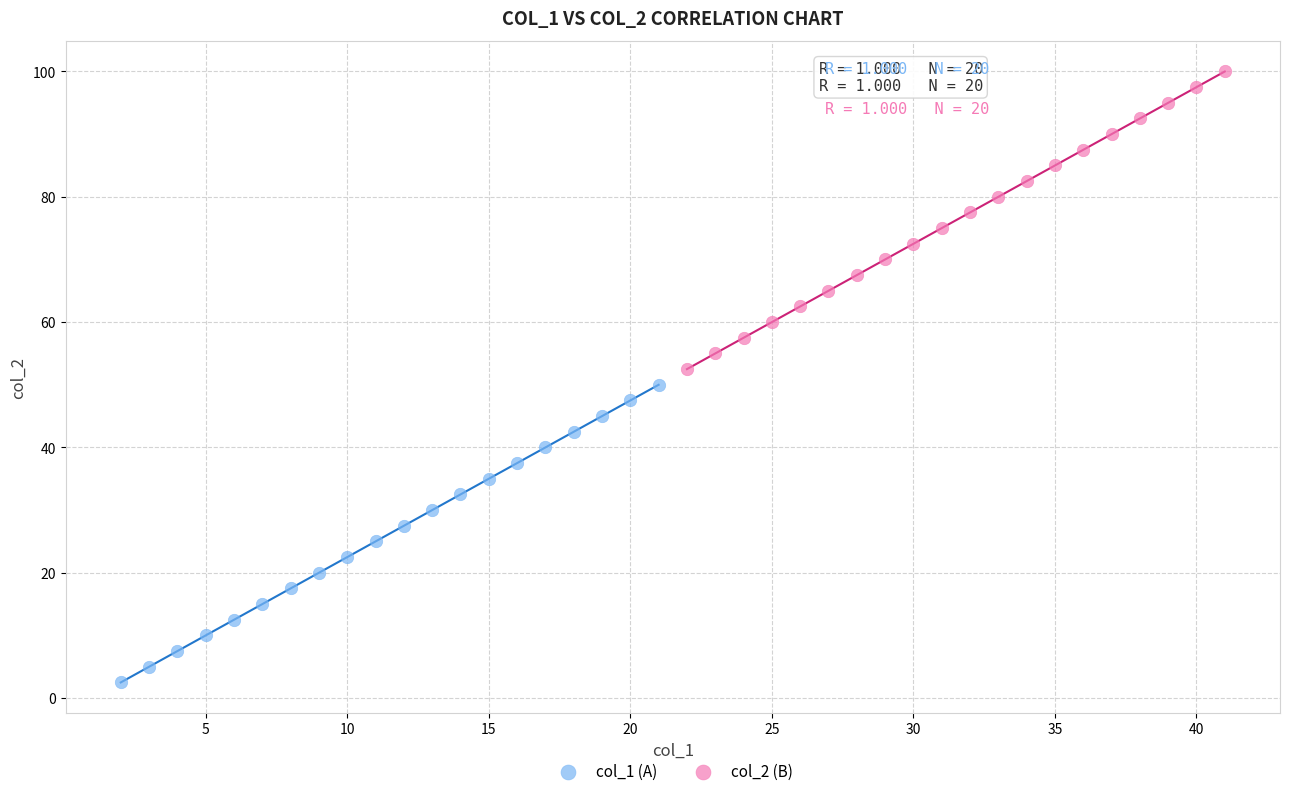

Which series reaches the minimum Y coordinate?

col_1 (A)